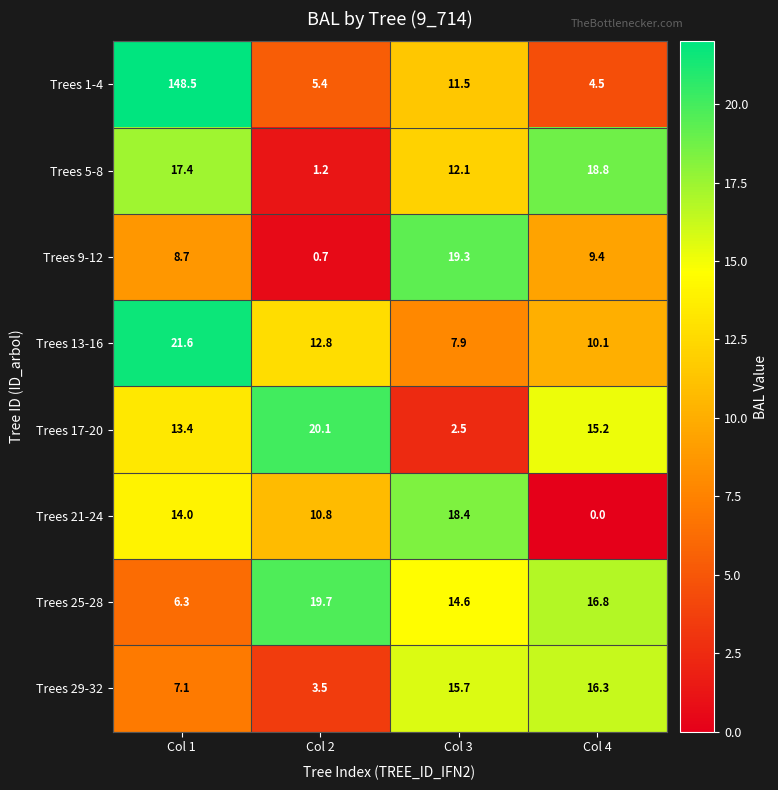

True or false: Trees 29-32 has a value of 3.5 at Col 2.

True